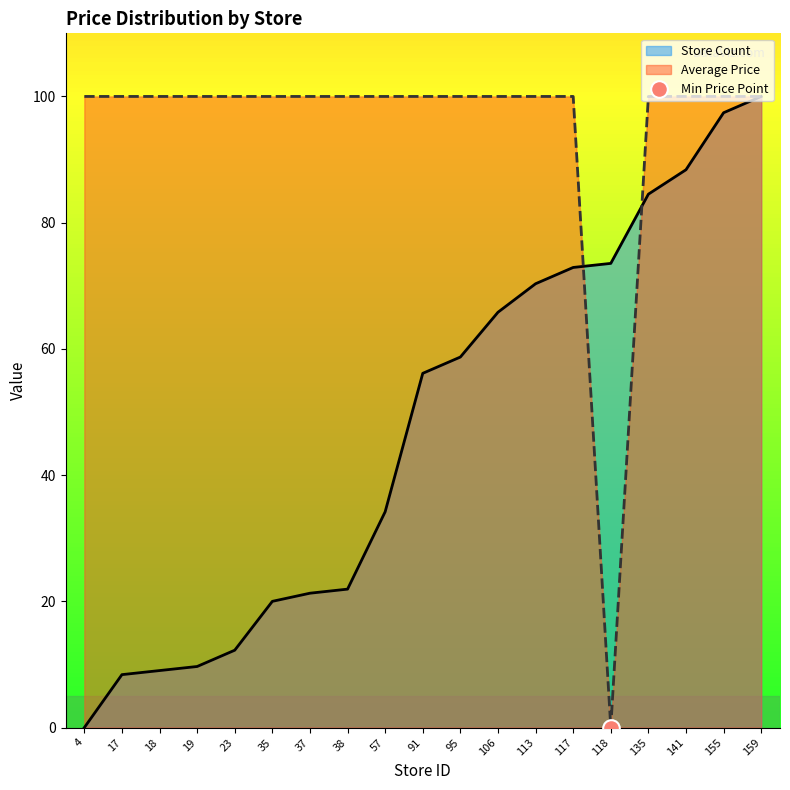

Which series has the largest total across all categories?

Average Price